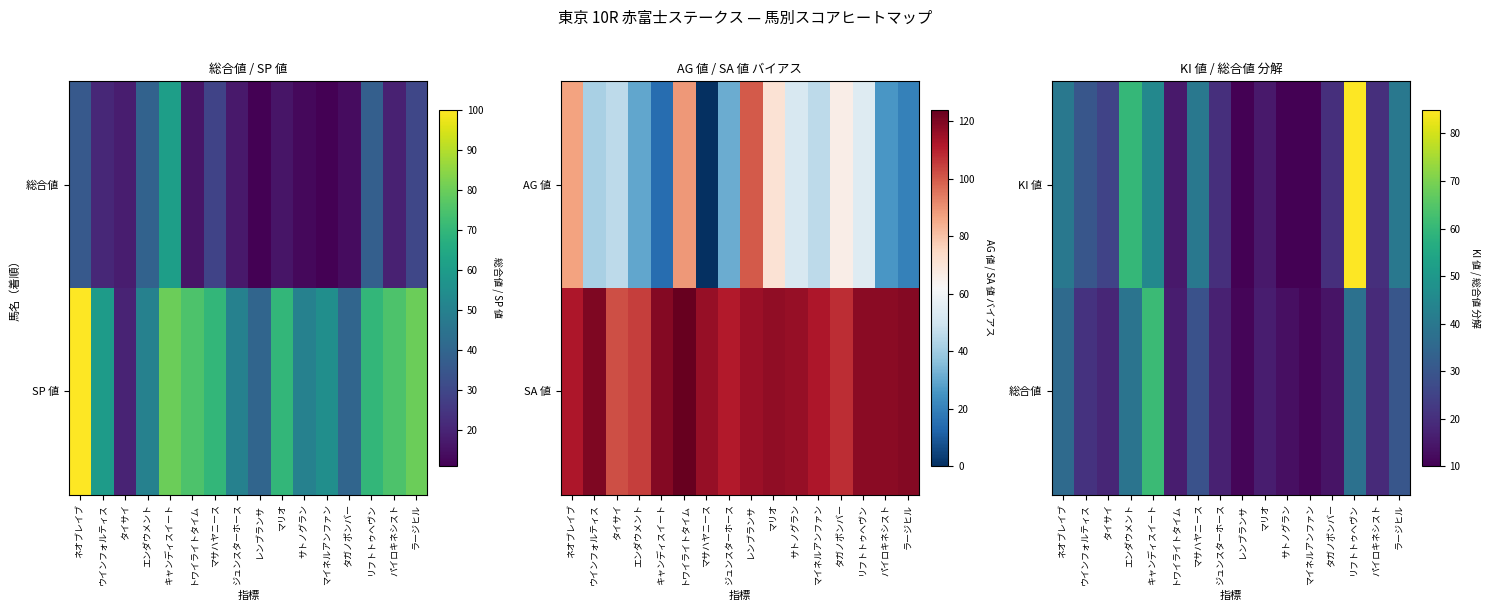

At which label does KI 値 first exceed 25?

ネオブレイブ